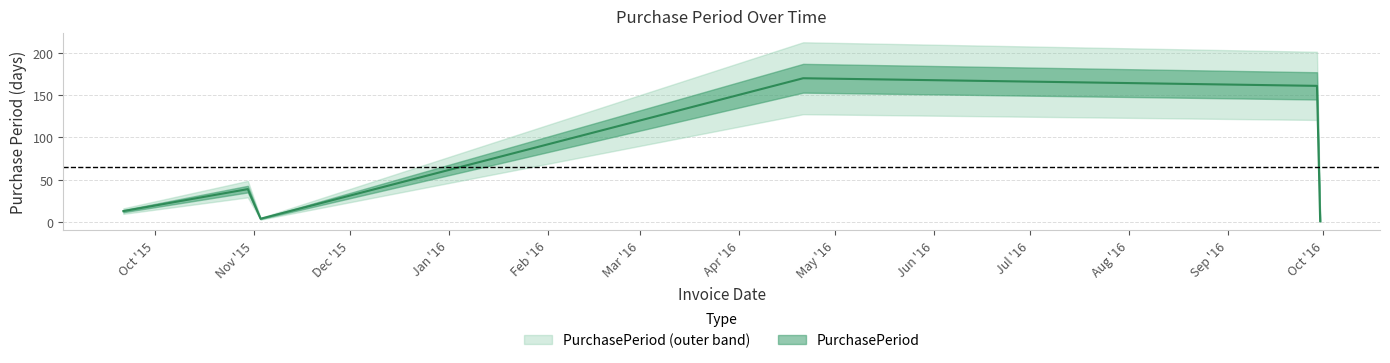

Rank the categories by value from lowest to highest.

2016-09-30, 2015-11-03, 2015-09-21, 2015-10-30, 2016-09-29, 2016-04-21